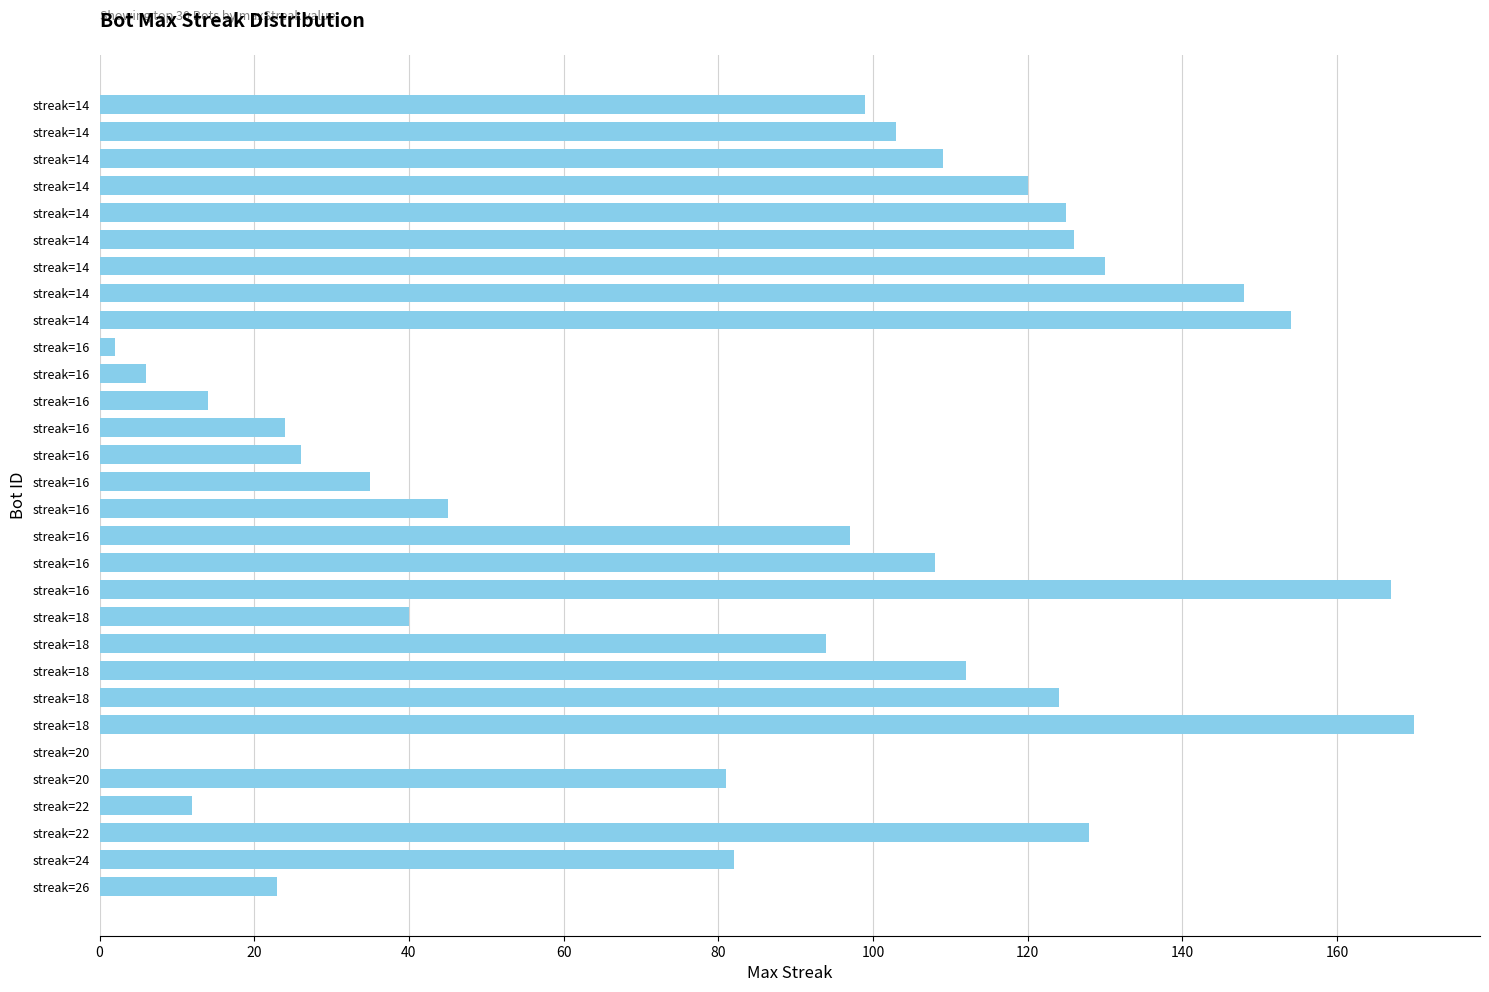

What is the sum of all values?

2504